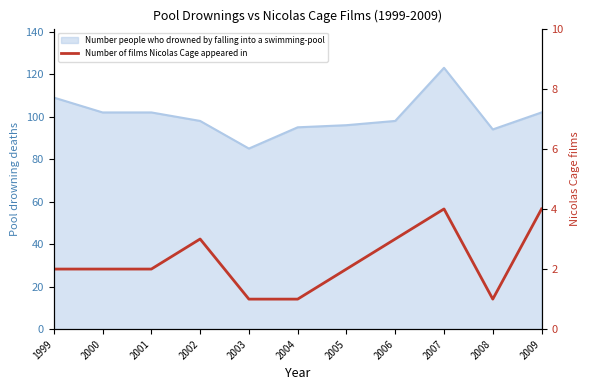

True or false: the data has more than 0 interior local peaks.

True